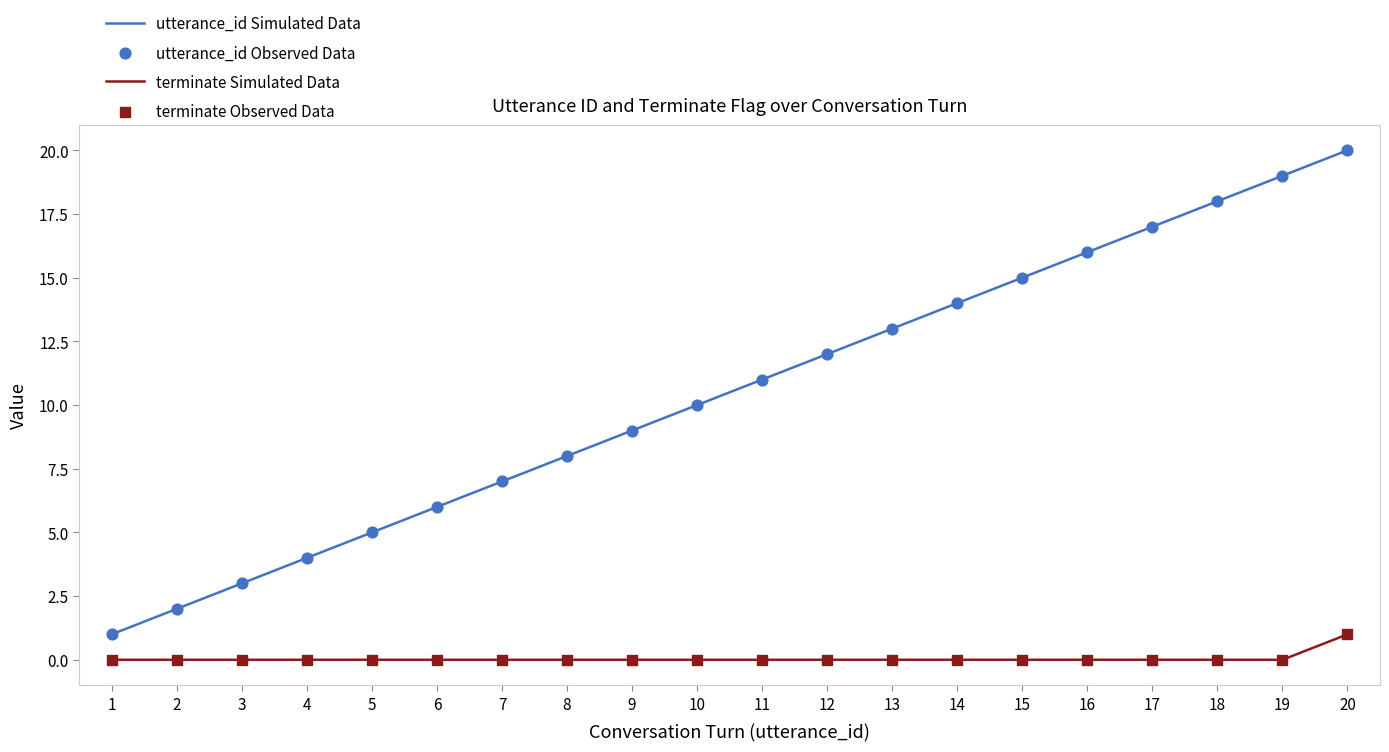

Which series has the largest total across all categories?

utterance_id Simulated Data